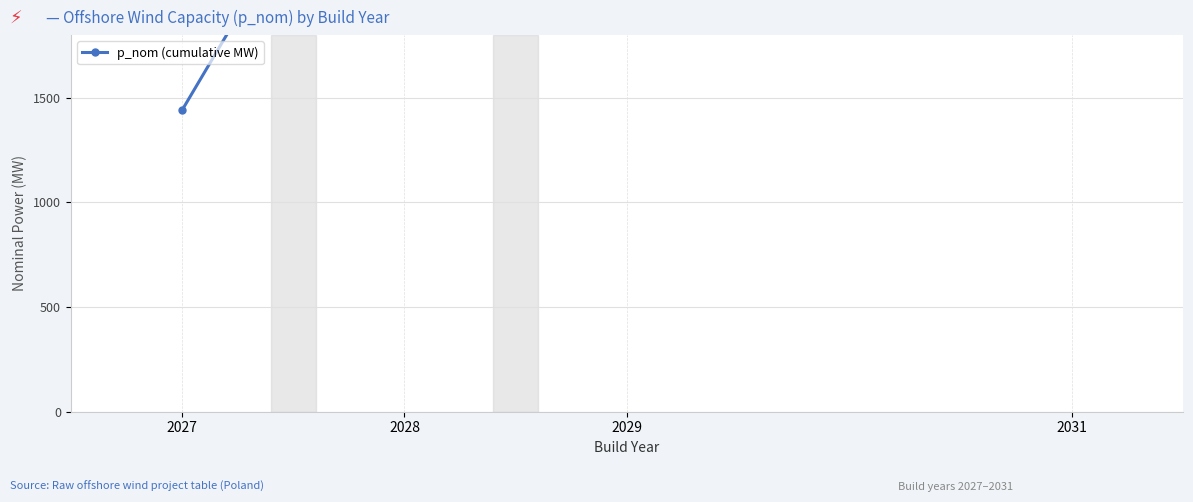

Does the chart display data point markers on the line(s)?

Yes